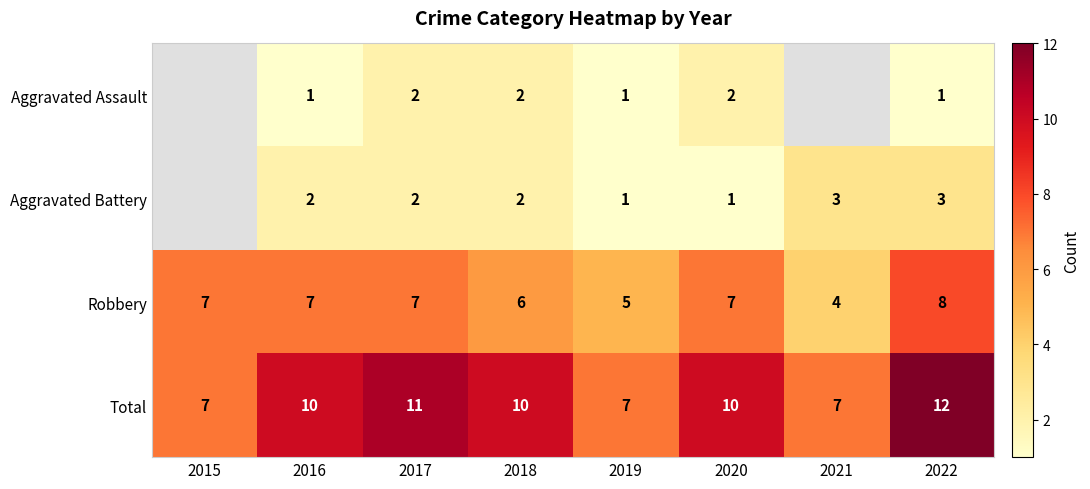

Is it true that Aggravated Battery equals 3 at 2018?

False